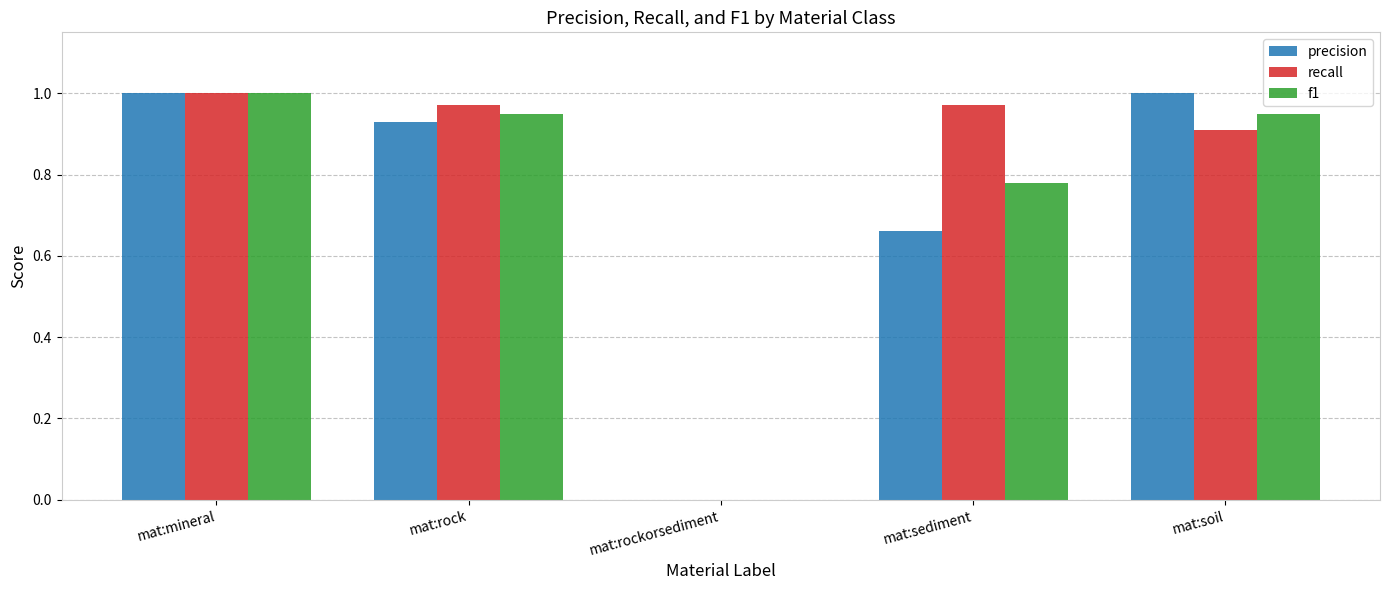

Which series changed the most between mat:rock and mat:rockorsediment?

recall